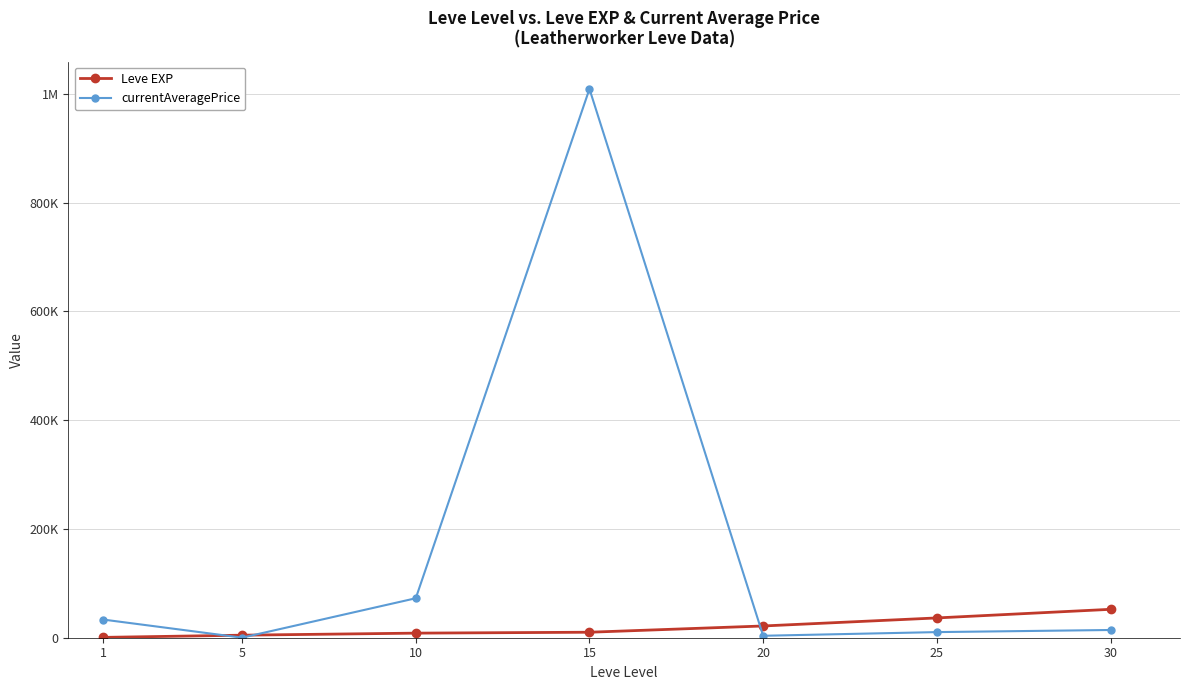

What is the minimum value for currentAveragePrice?

128.2